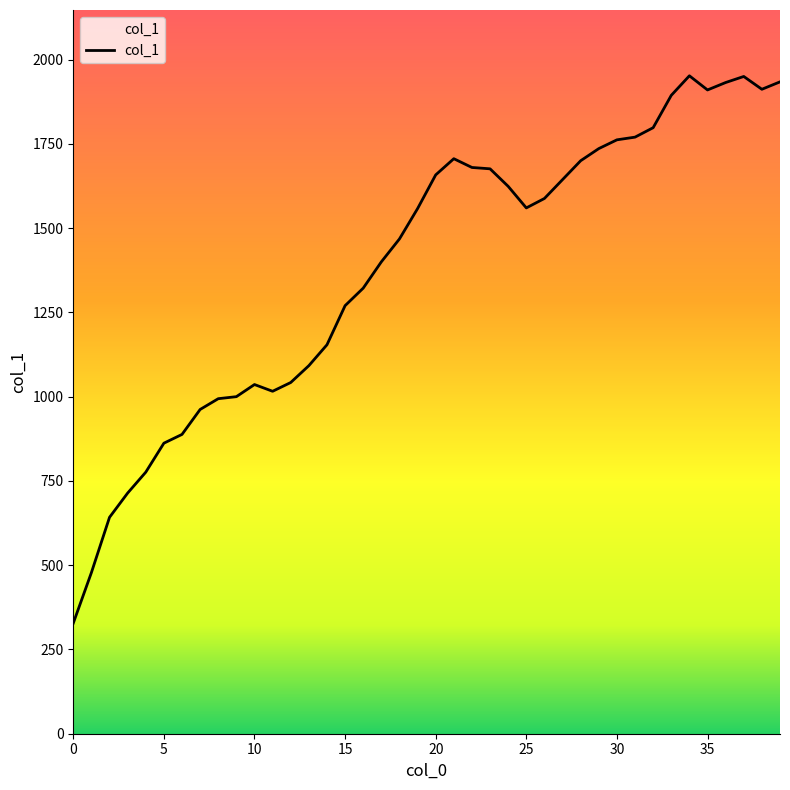

What is the sum of all values?

55388